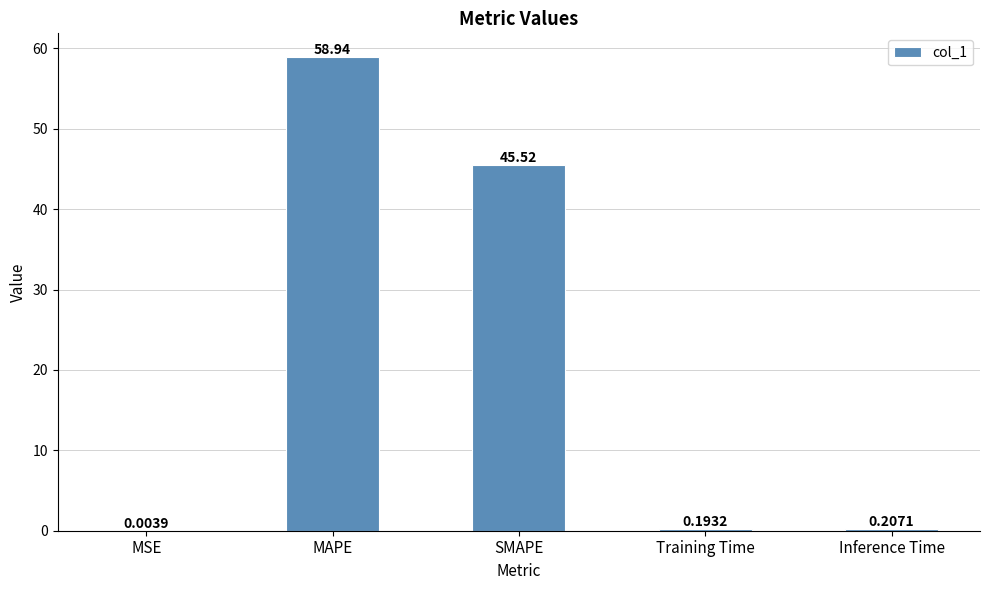

Which has a higher value, SMAPE or Training Time?

SMAPE